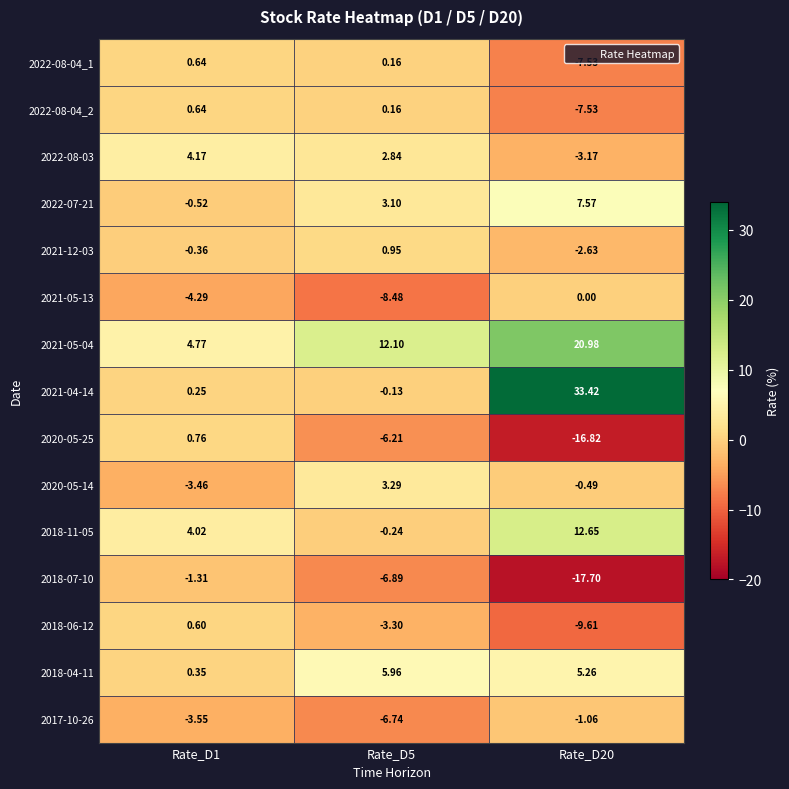

How many positive values does the 2022-08-04_1 series have?

2